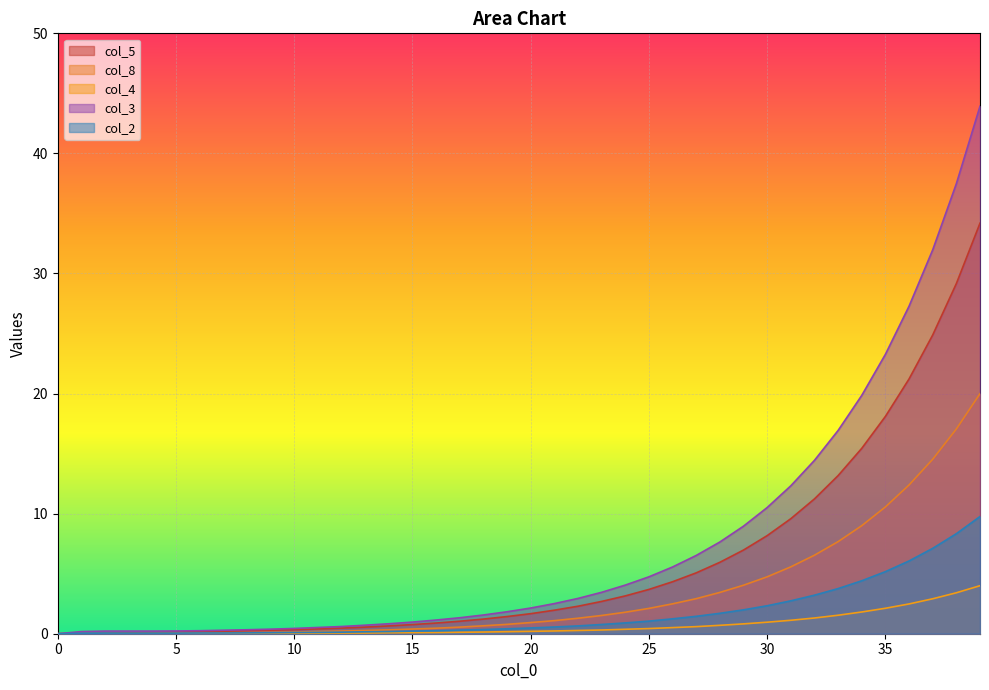

What is the difference between the highest and lowest values at 34?

18.0